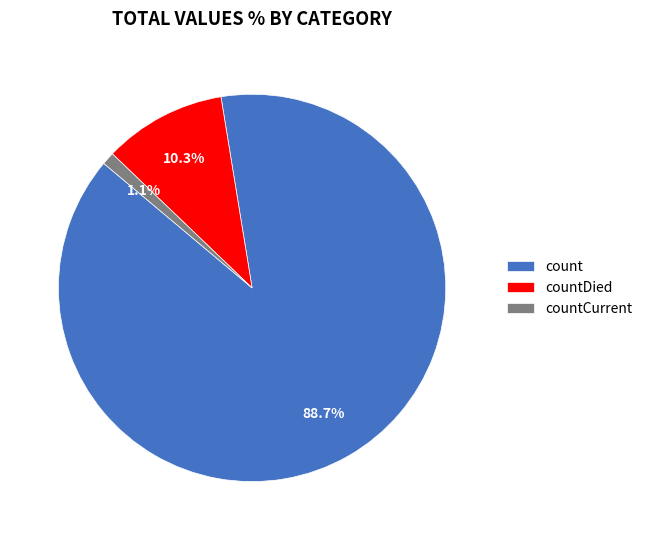

True or false: count accounts for 96% of the total.

False